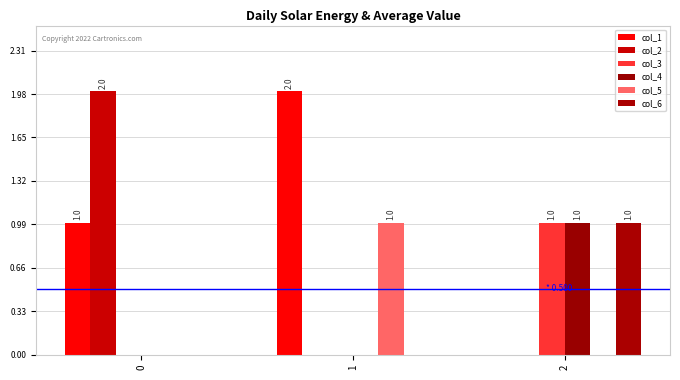

What is the difference between the highest and lowest values at 0?

2